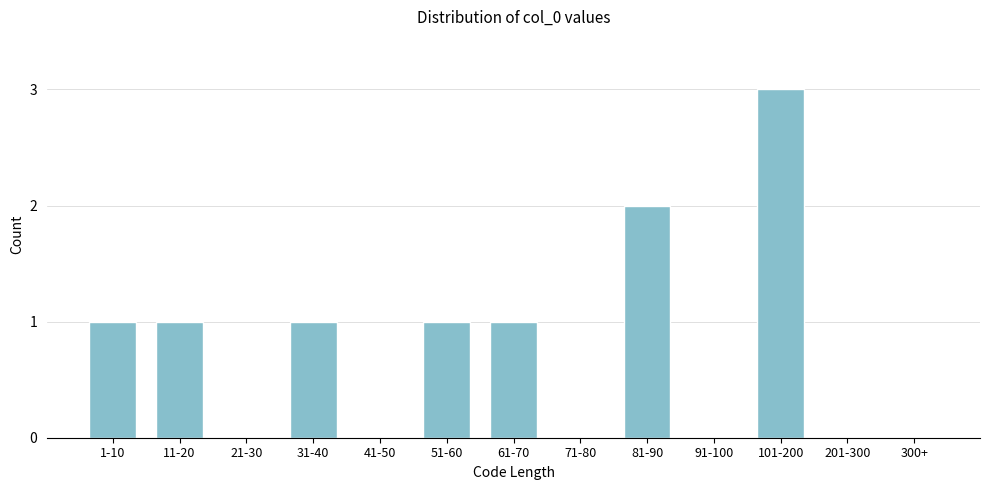

Reading left to right, list all the values displayed in this chart.

1-10=1	11-20=1	21-30=0	31-40=1	41-50=0	51-60=1	61-70=1	71-80=0	81-90=2	91-100=0	101-200=3	201-300=0	300+=0